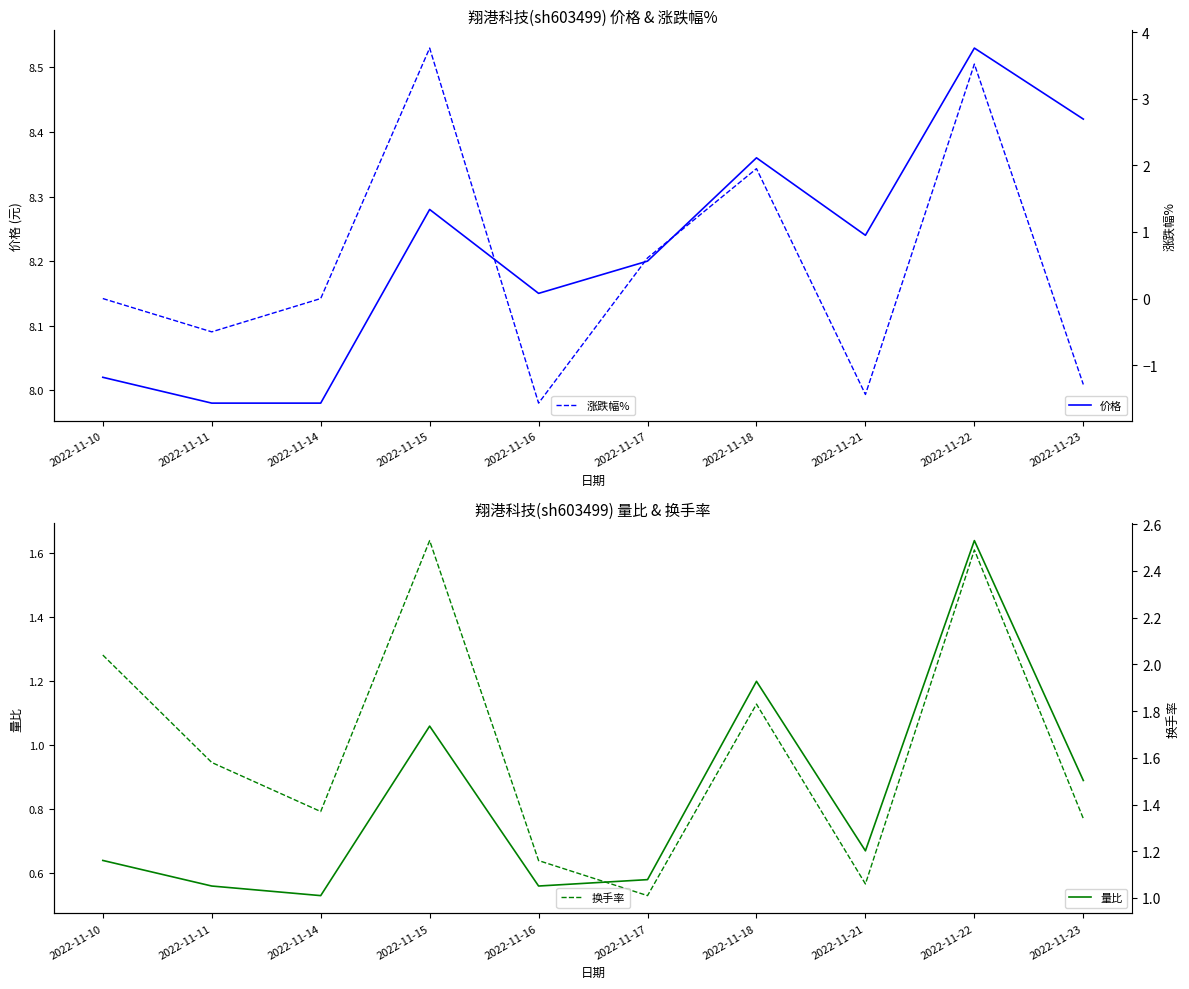

The 换手率 series shows 2.1 at 2022-11-14. True or false?

False